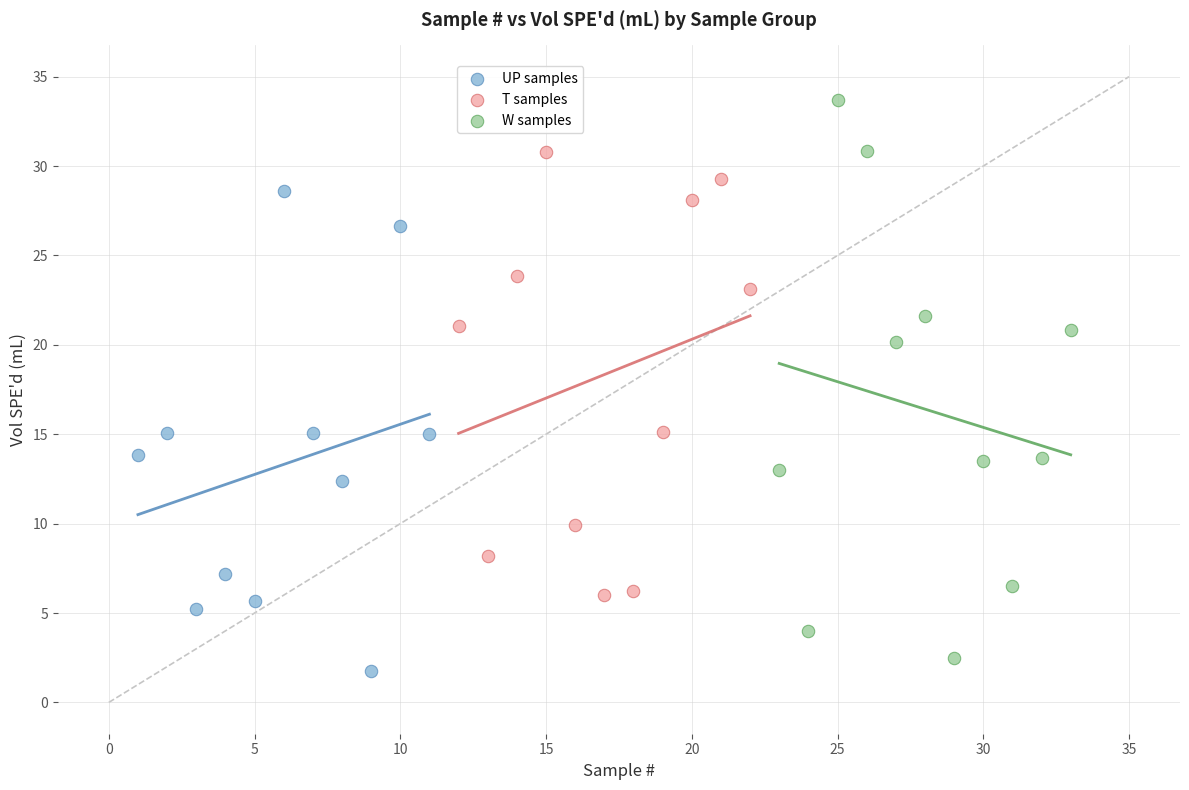

Which series contains the highest Y value?

W samples